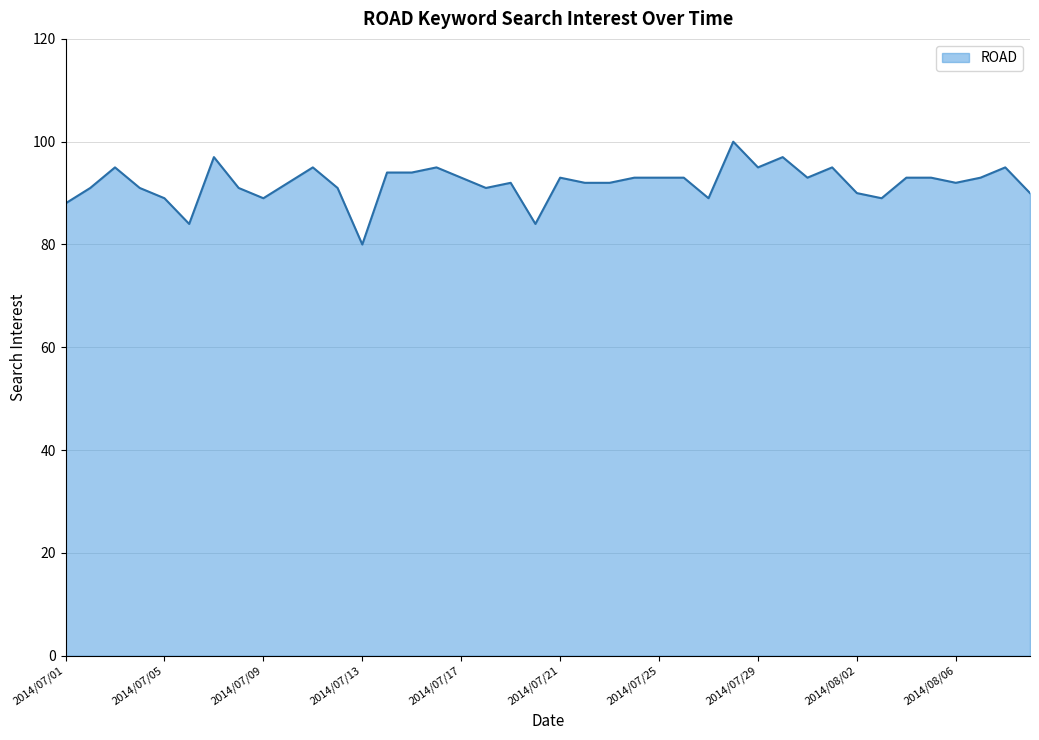

What is the minimum value shown in the chart?

80